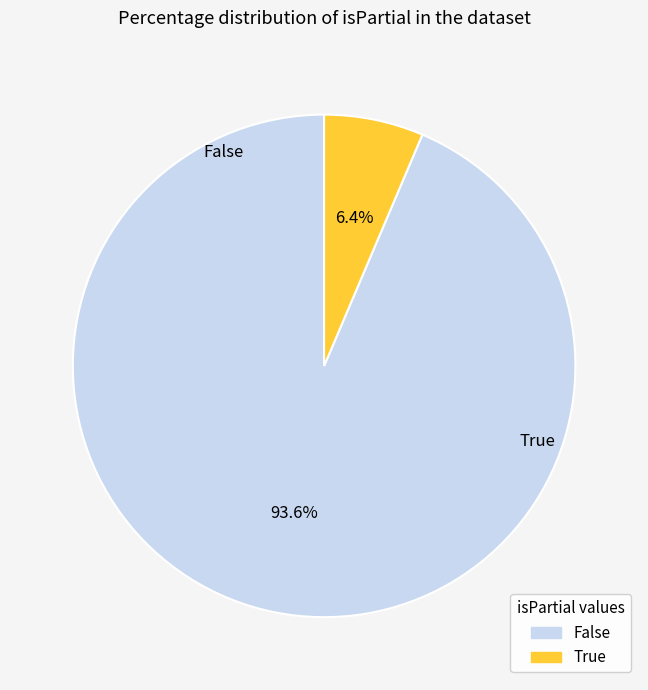

What is the total percentage of False and True?

100.0%